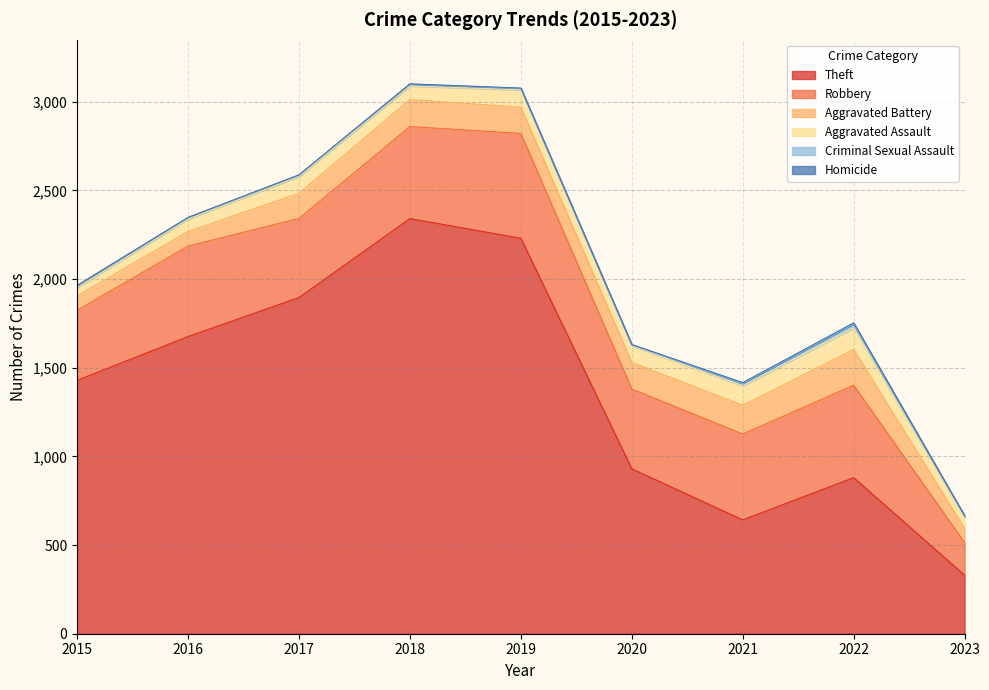

What is the highest value of the Homicide series?

5